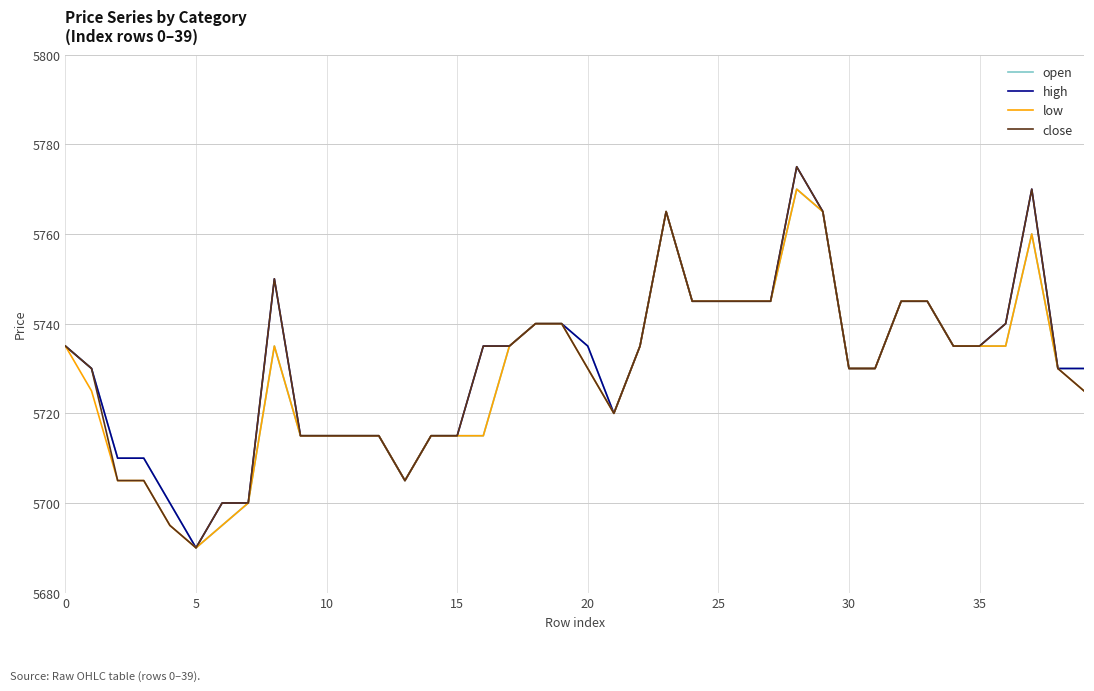

What is the maximum value for close?

5775